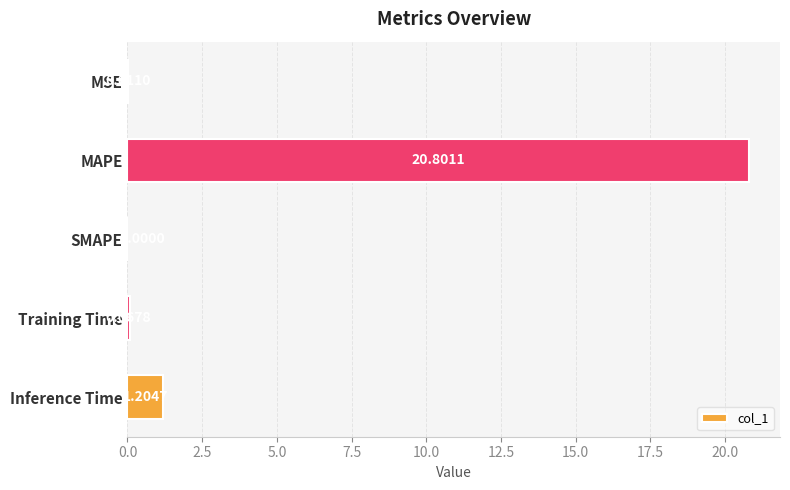

At which category does the chart reach its peak across all series?

MAPE